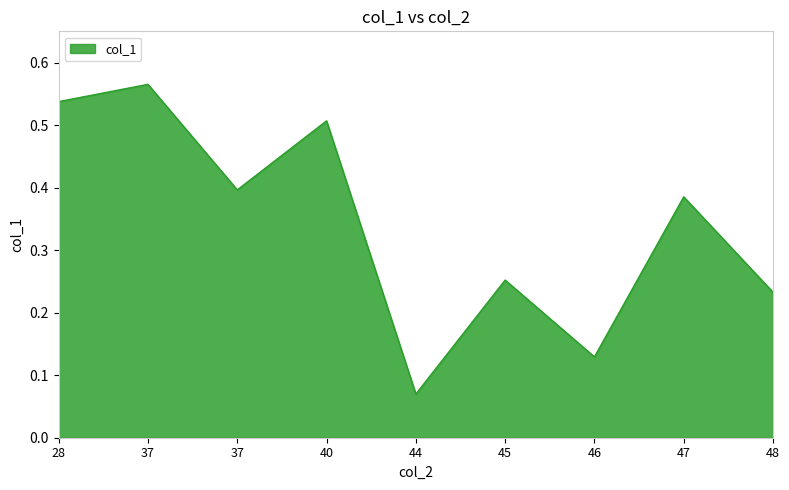

What is the value of the 5th point from the left?

0.1